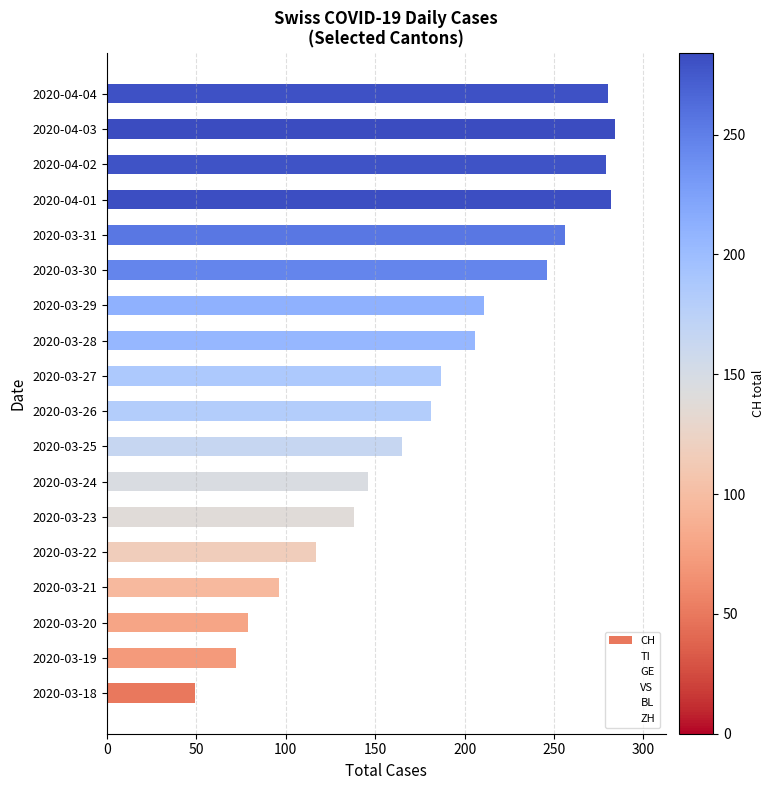

The chart shows a value of 51 at 2020-03-21. True or false?

False